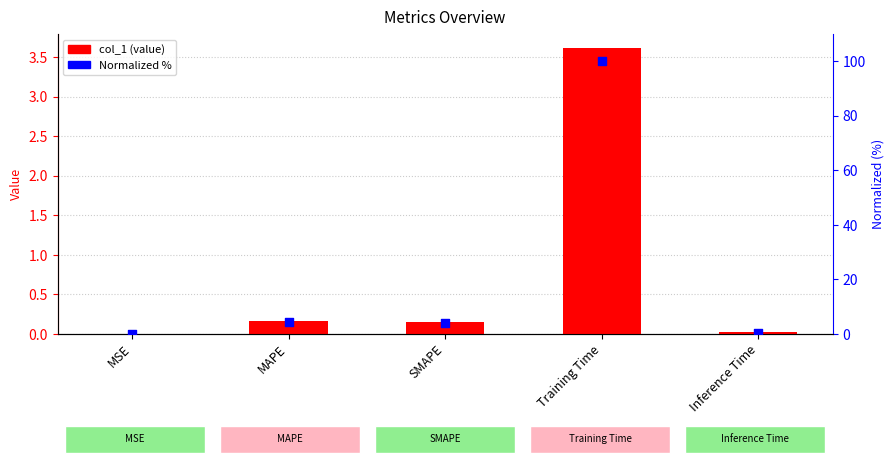

Which series has the largest total across all categories?

Normalized %